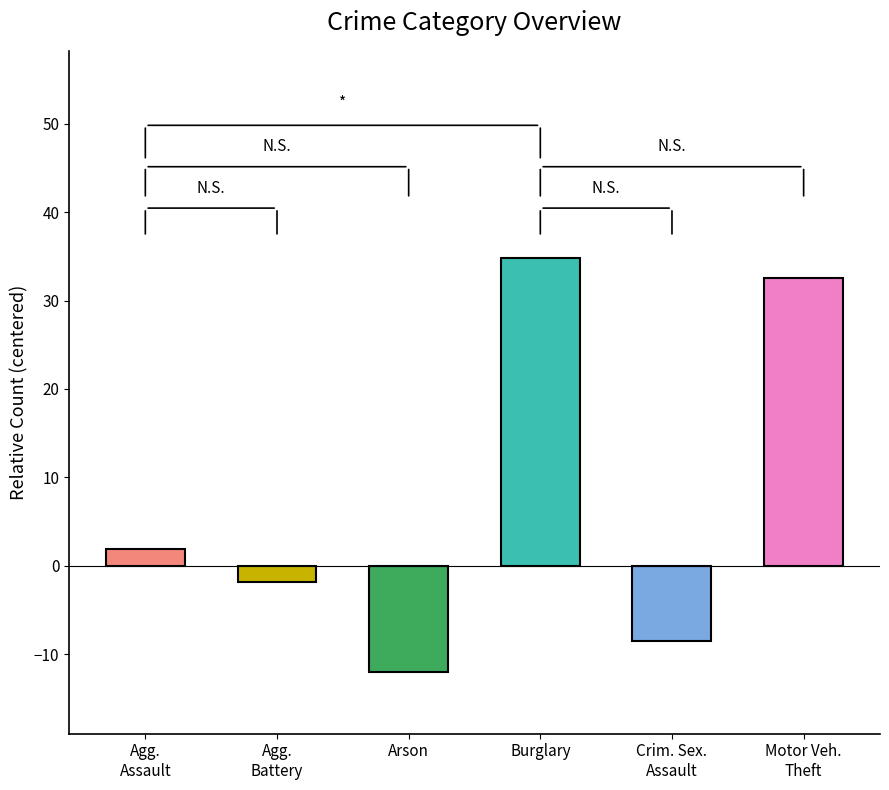

The chart shows a value of 34.9 at Burglary. True or false?

True